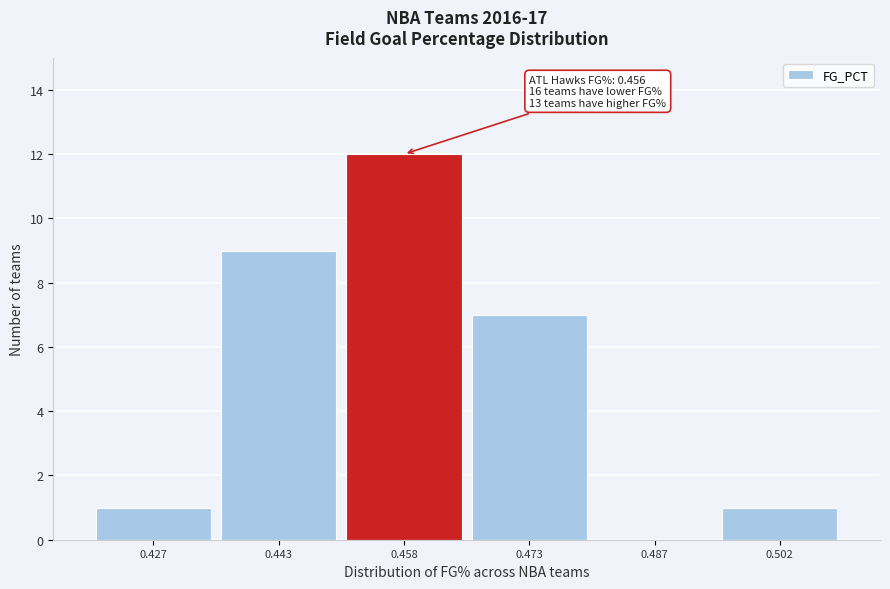

Over which range of the x-axis is the bar tallest?

0.450 to 0.465